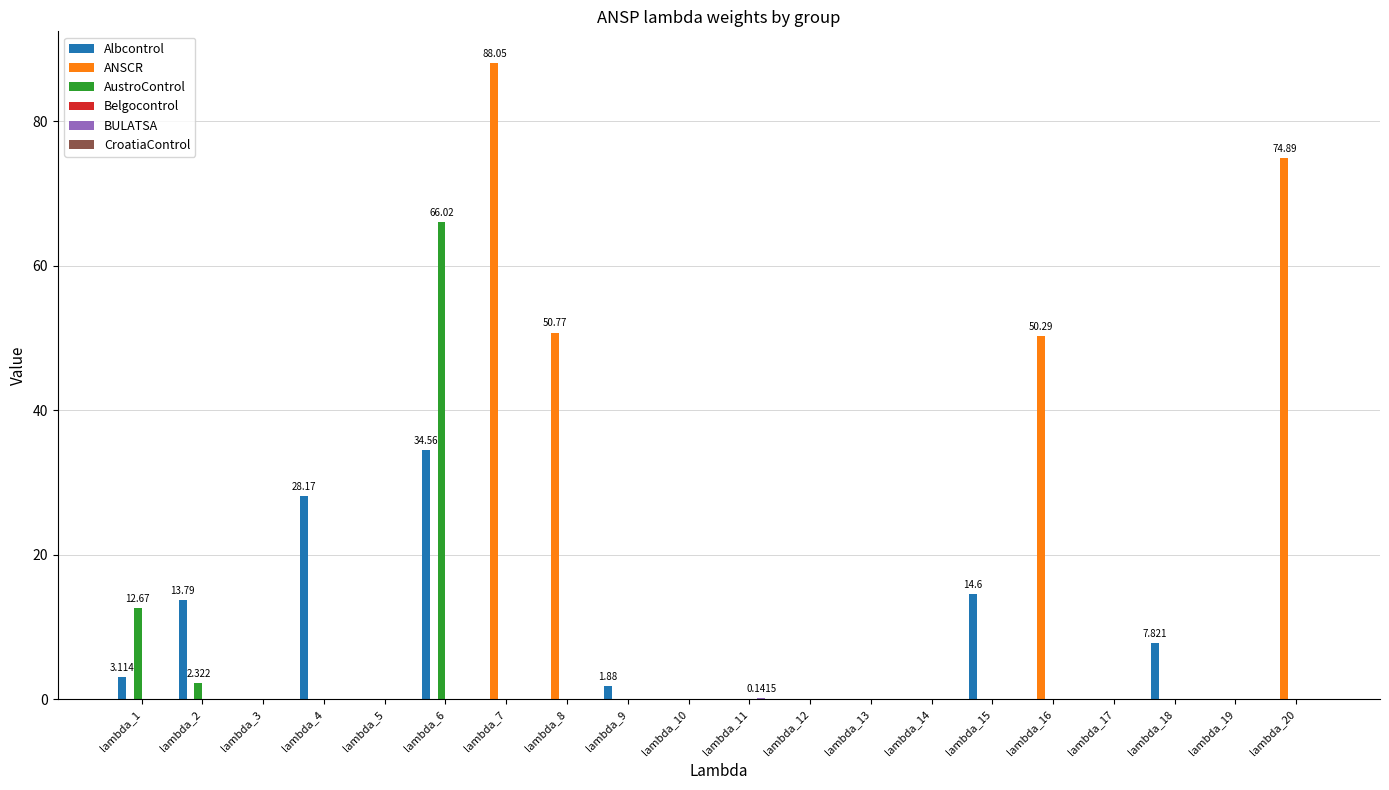

Which series changed the most between lambda_6 and lambda_19?

AustroControl